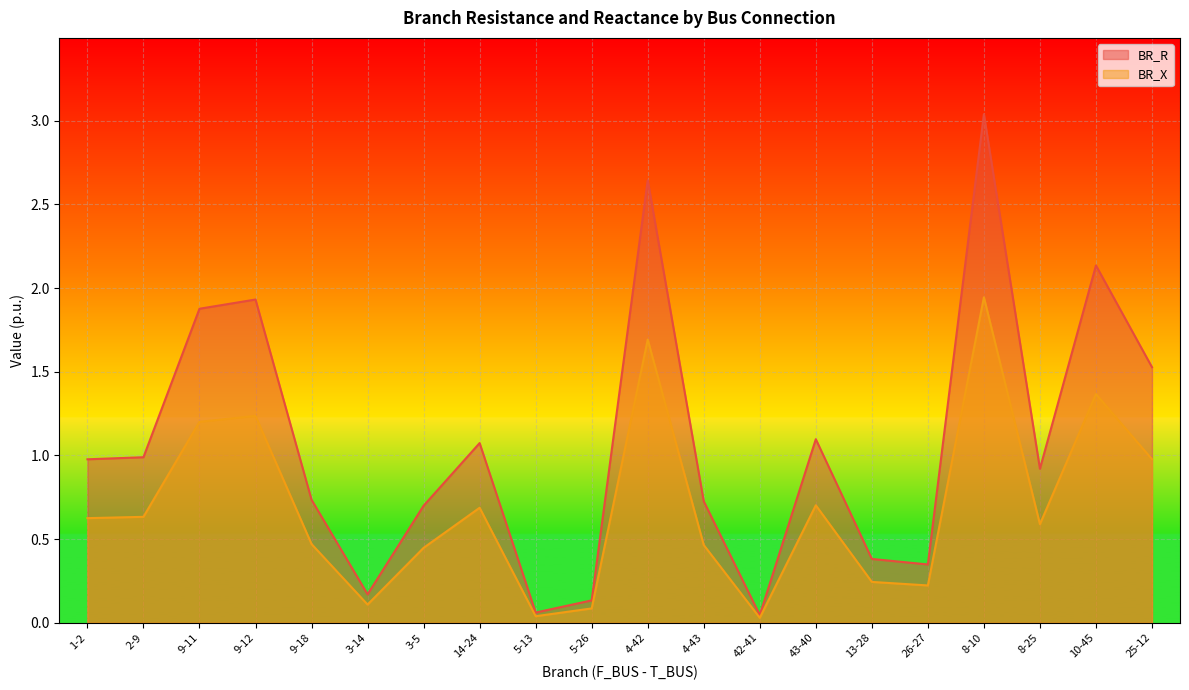

Rank the series by their average value, from highest to lowest.

BR_R, BR_X